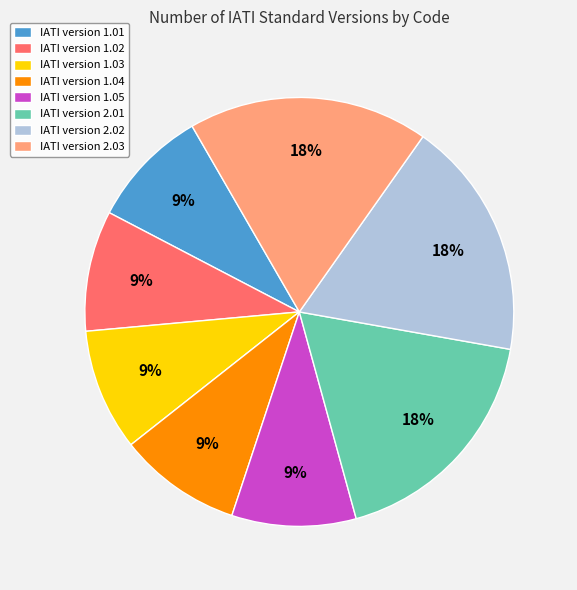

To the nearest percent, what is the combined percentage of IATI version 1.03 and IATI version 2.03?

27%